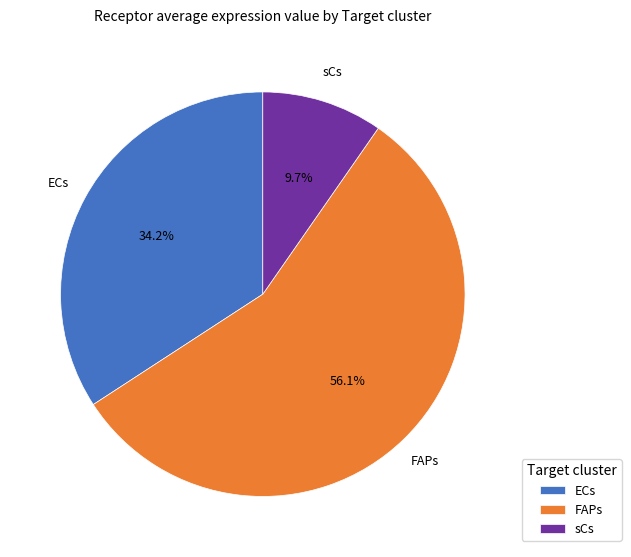

Which slice is the smallest?

sCs